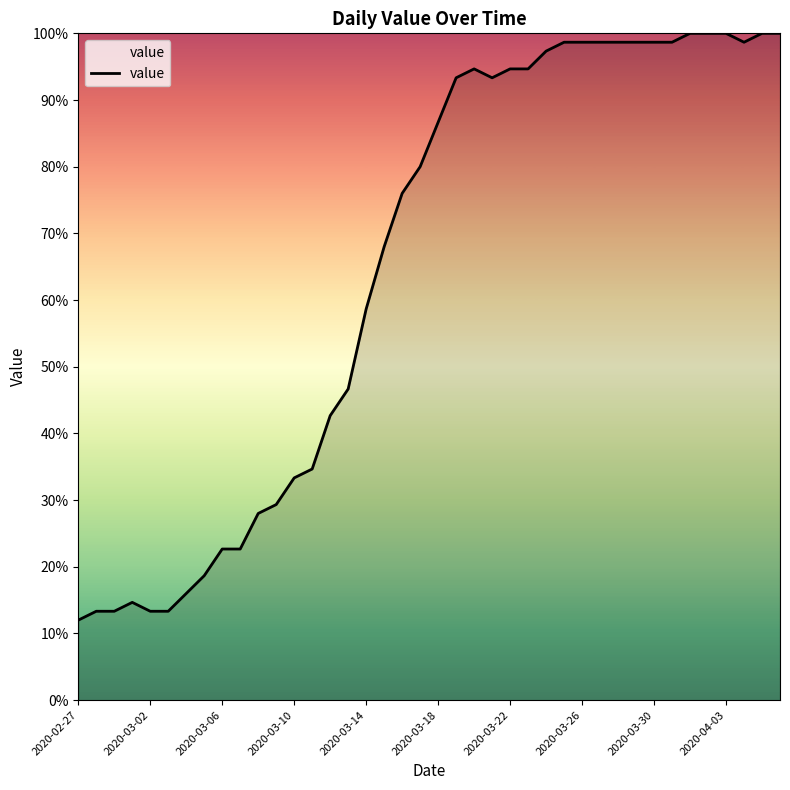

What is the greatest value displayed?

100.0